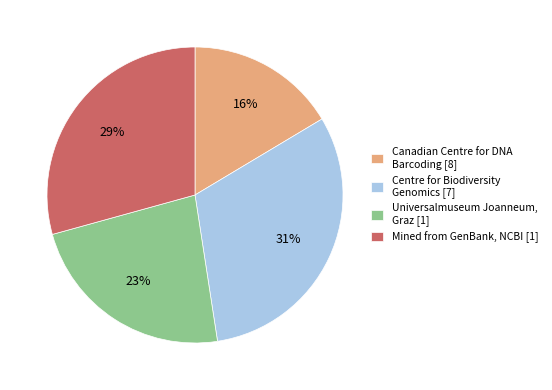

What is the largest slice in the pie chart?

Centre for Biodiversity Genomics [7]